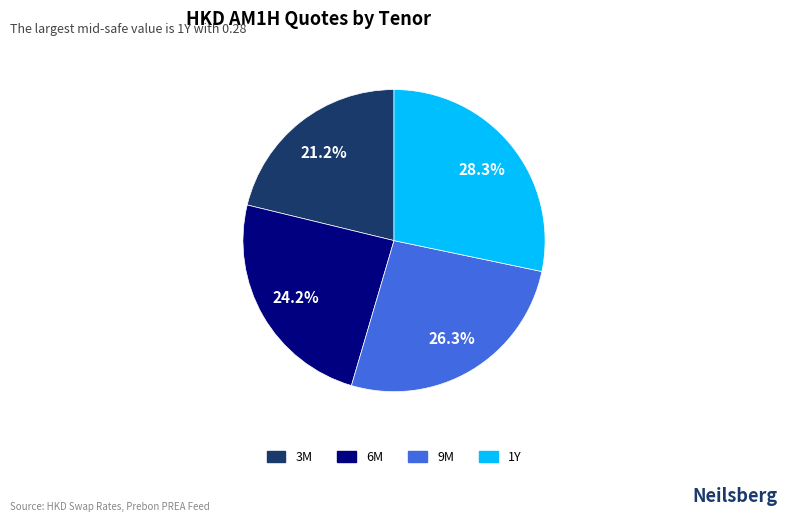

What percentage is the 1Y slice, to the nearest percent?

28%